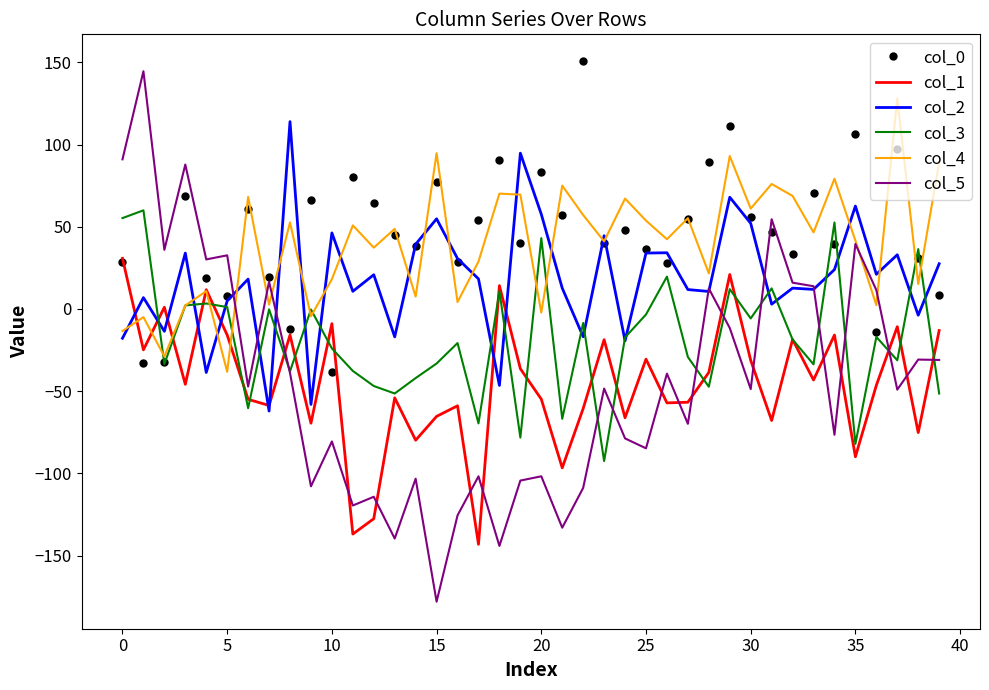

What is the maximum value shown in the chart?

150.6